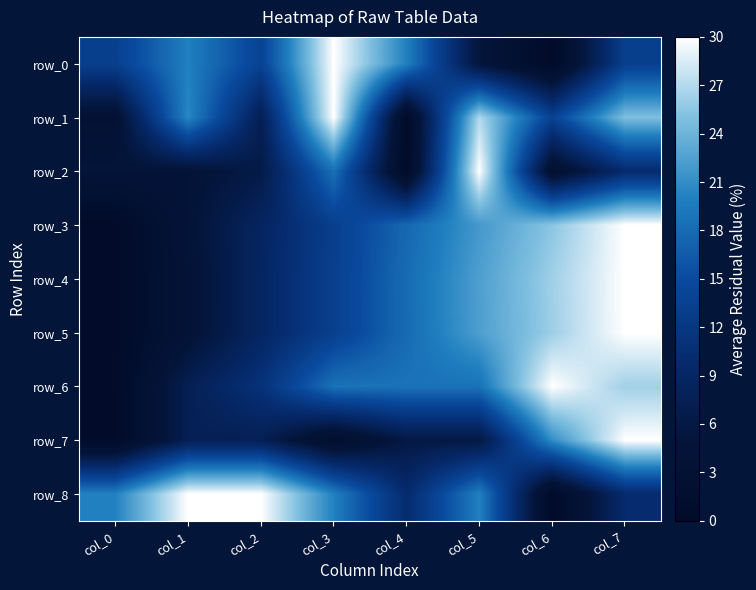

True or false: row_1 has a value of 24.9 at col_7.

True